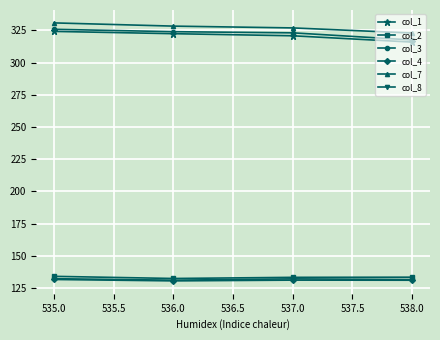

Which series has the widest spread of values?

col_1